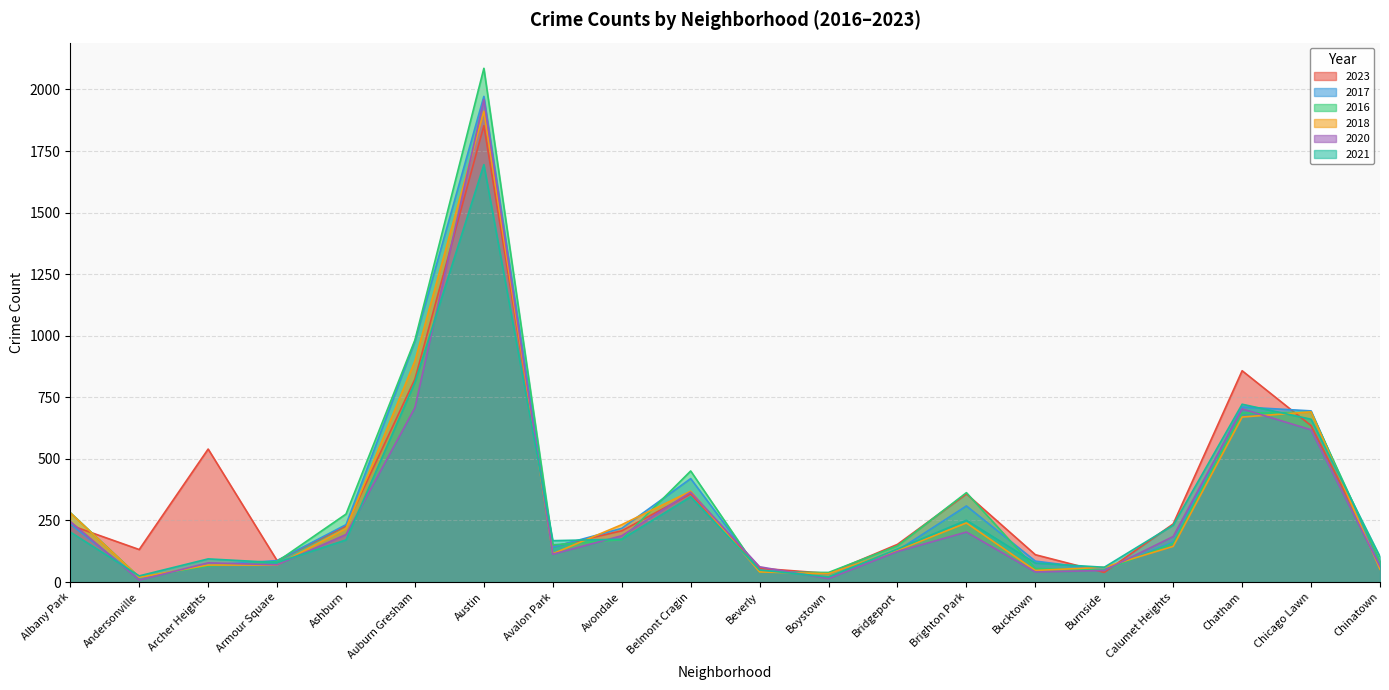

True or false: 2021 has more than 1 interior local peaks.

True